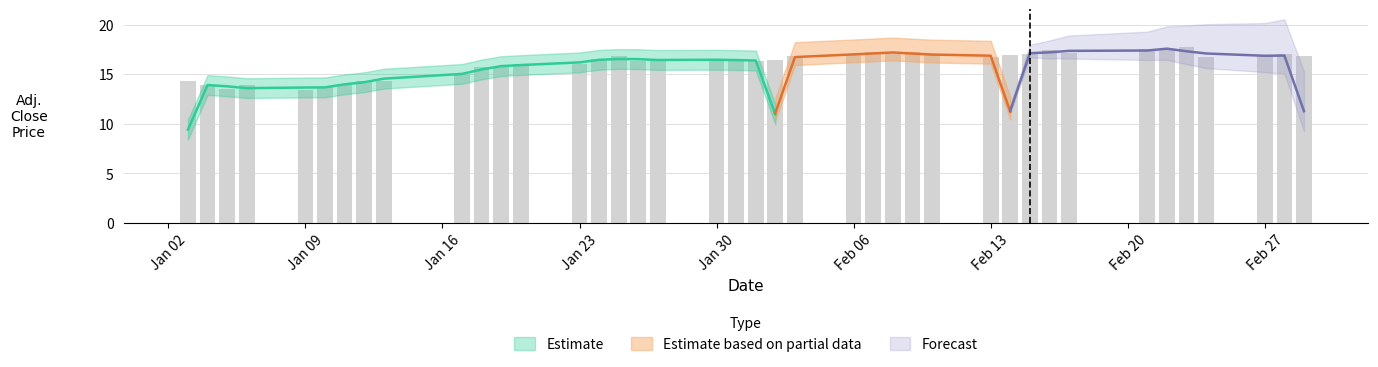

Are the bars horizontal?

No